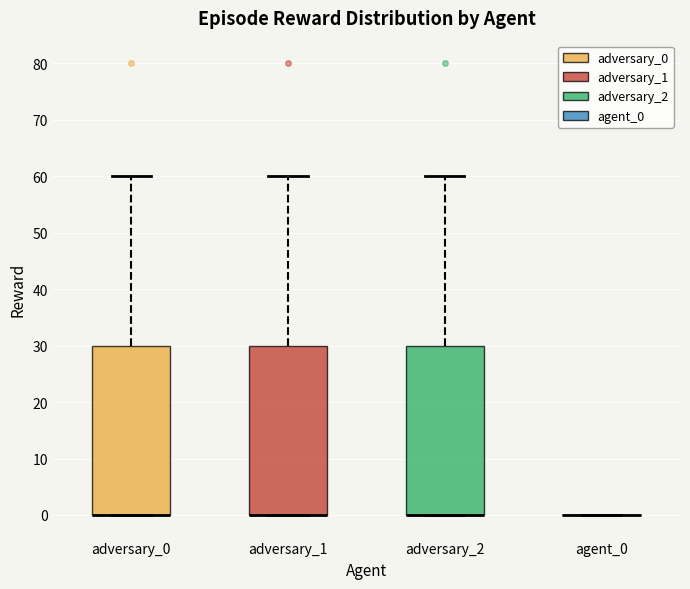

Where is the lower edge of the box for adversary_1 on the y-axis? The values are not printed on the chart, so give them approximately, as read against the axis.

0